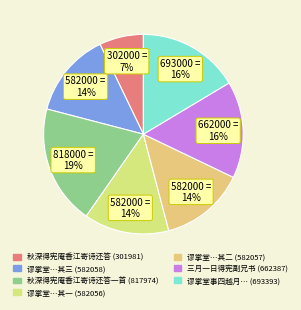

What is the smallest slice in the pie chart?

秋深得宪庵香江寄诗还答